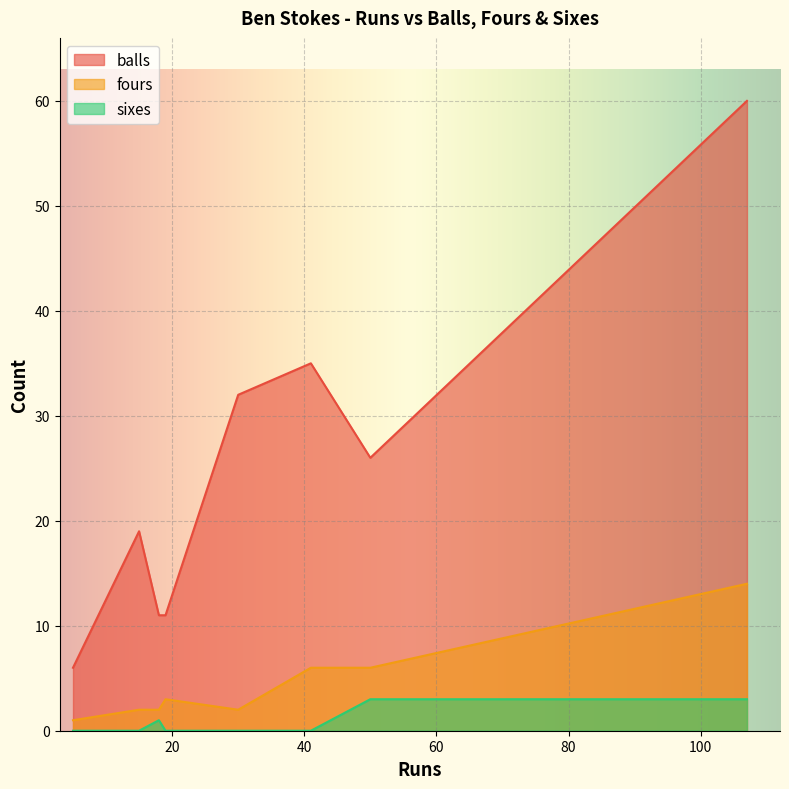

What is the total value across all series at 15?

21